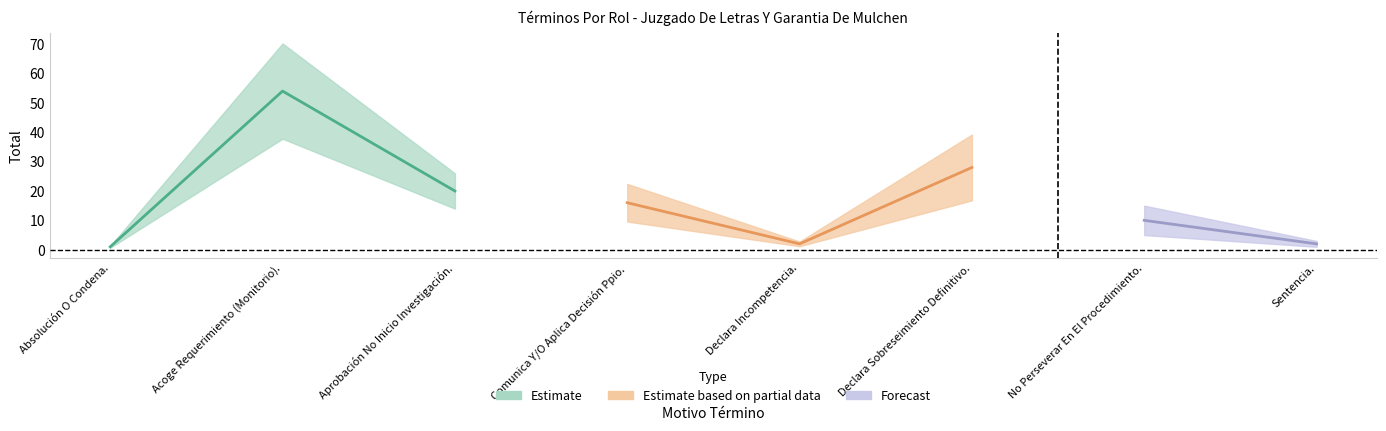

What is the average value?

17